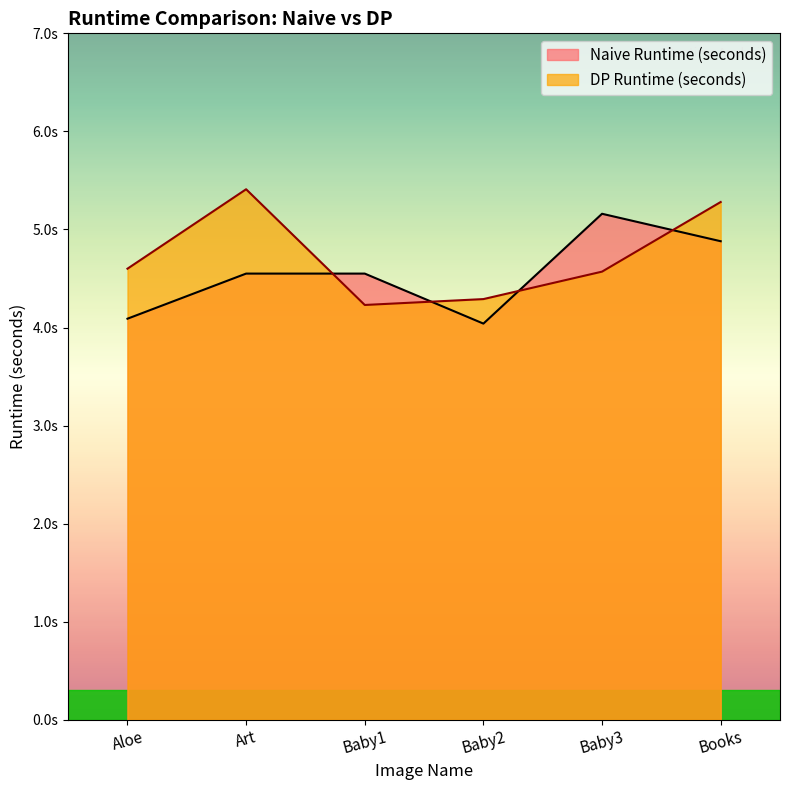

How many interior local valleys does the Naive Runtime (seconds) series have?

1